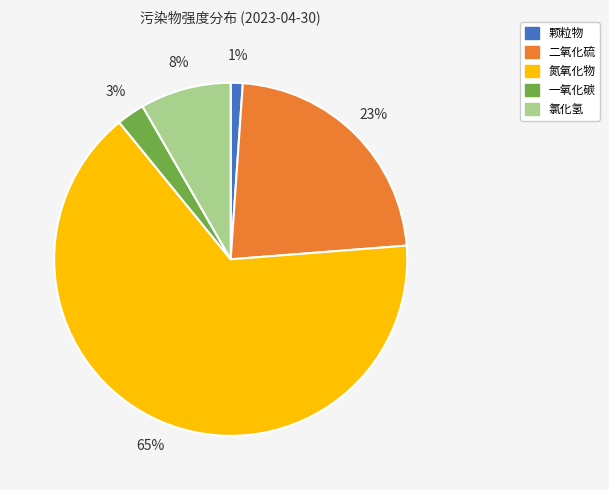

To the nearest percent, what portion does 二氧化硫 represent?

23%